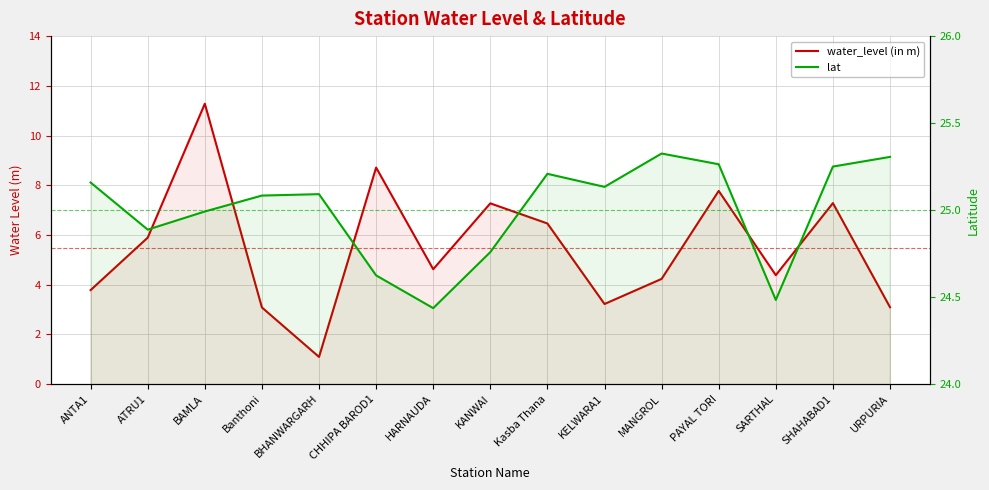

What is the total value across all series at ANTA1?

28.9